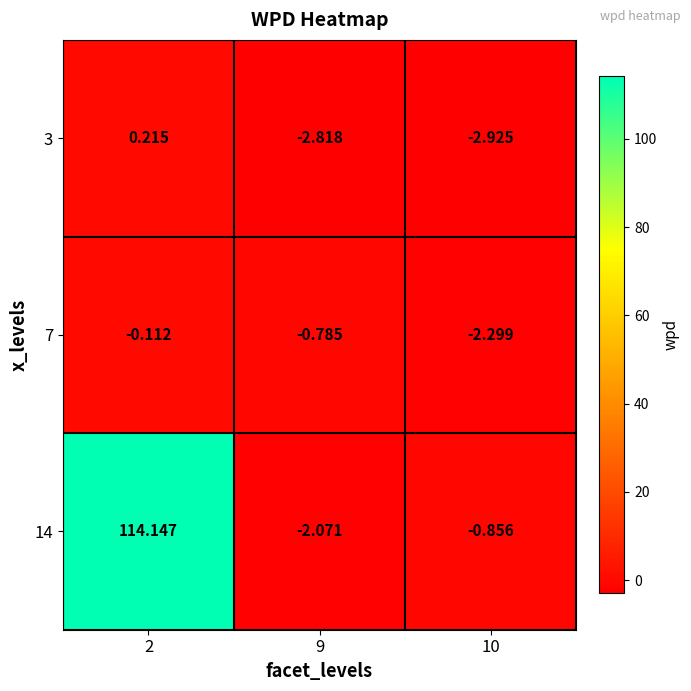

Is the value of 14 at 9 greater than the value of 7 at 10?

Yes